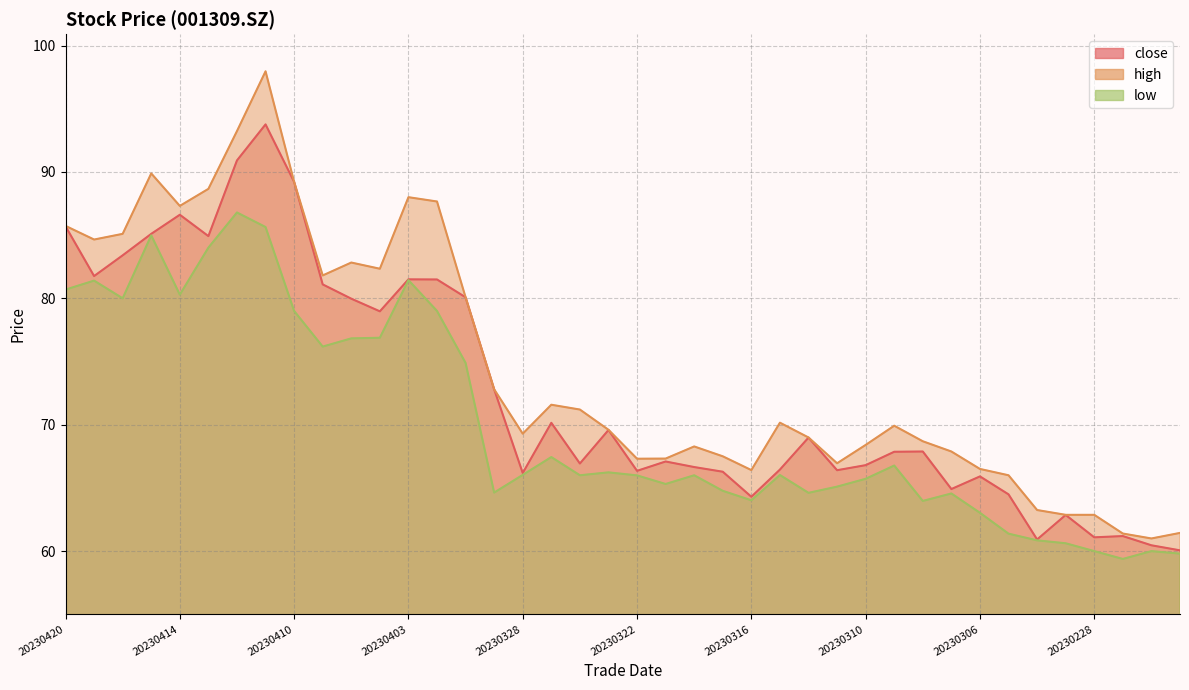

What is the smallest value displayed?

59.4